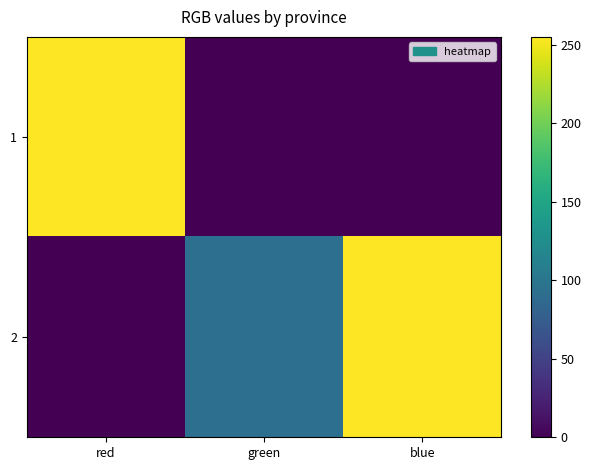

At how many categories does at least one series exceed 205?

2